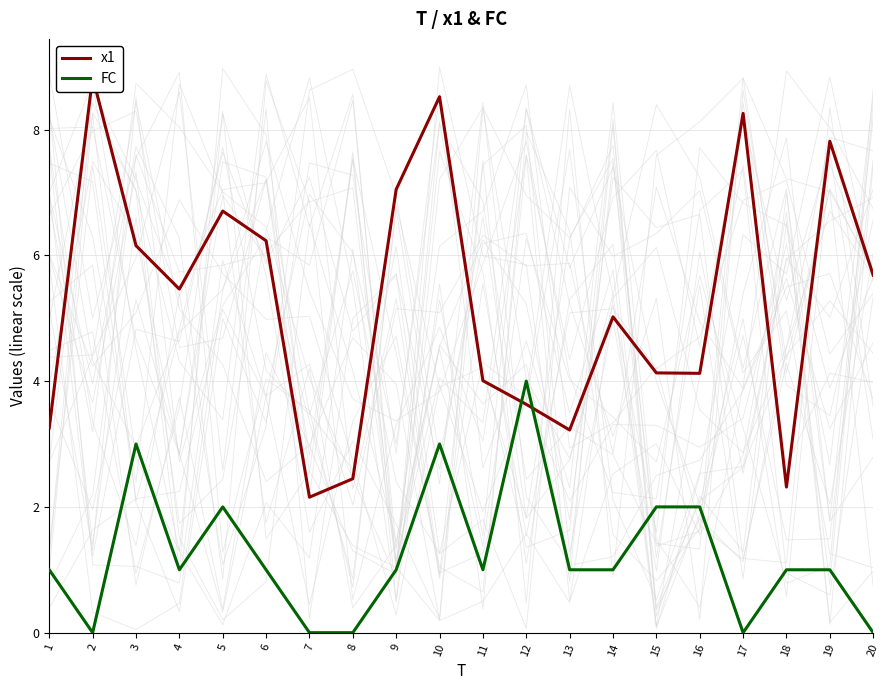

What is the maximum value for FC?

4